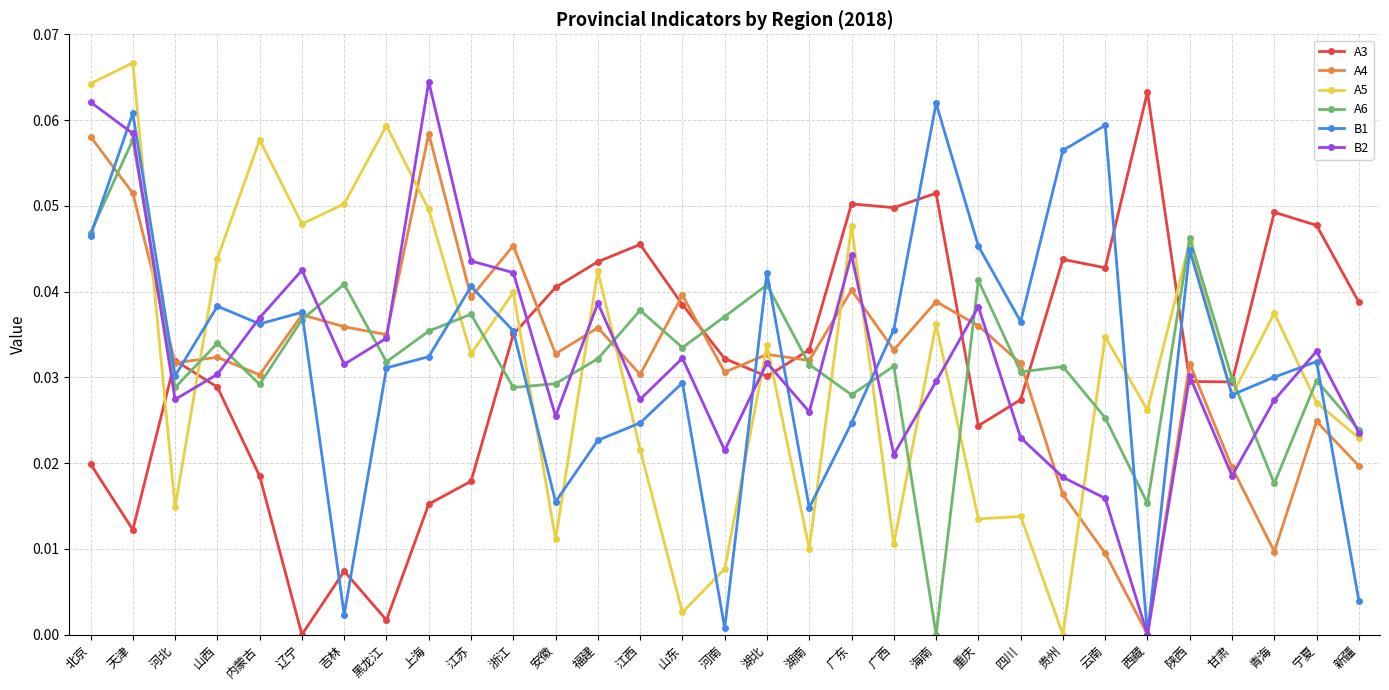

In B2, how many points are lower than both neighbors (excluding endpoints)?

9